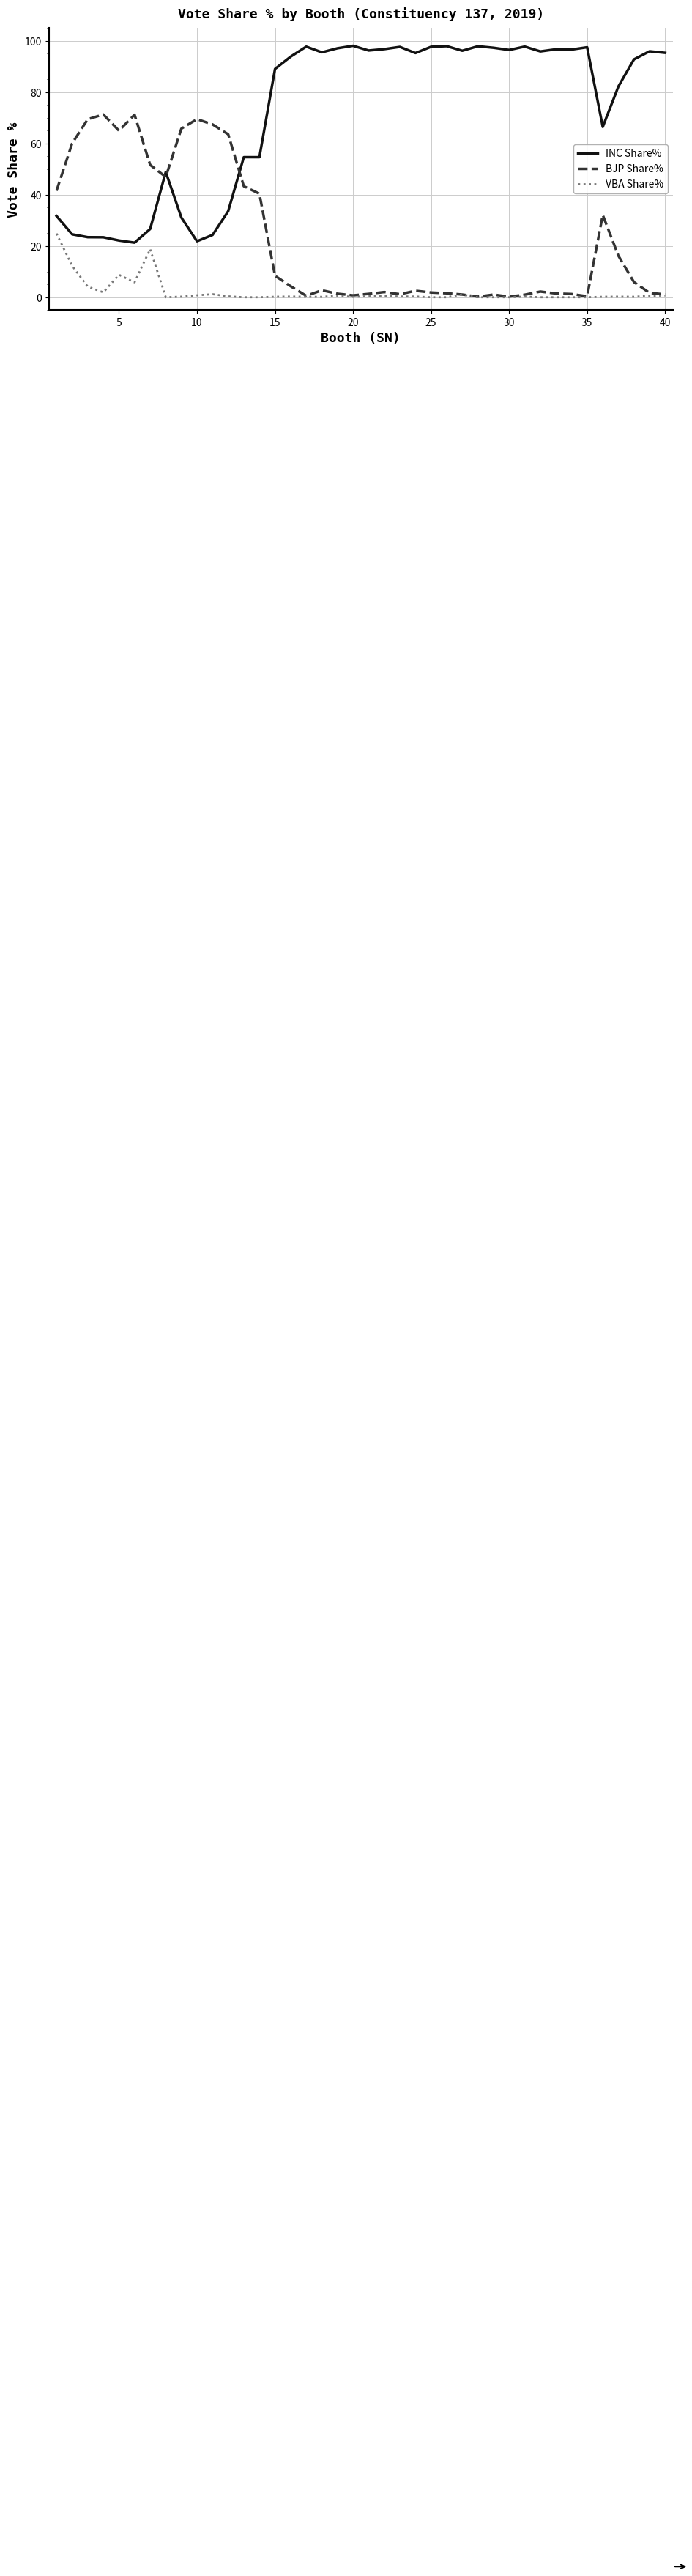

Which series has the largest range (max minus min)?

INC Share%